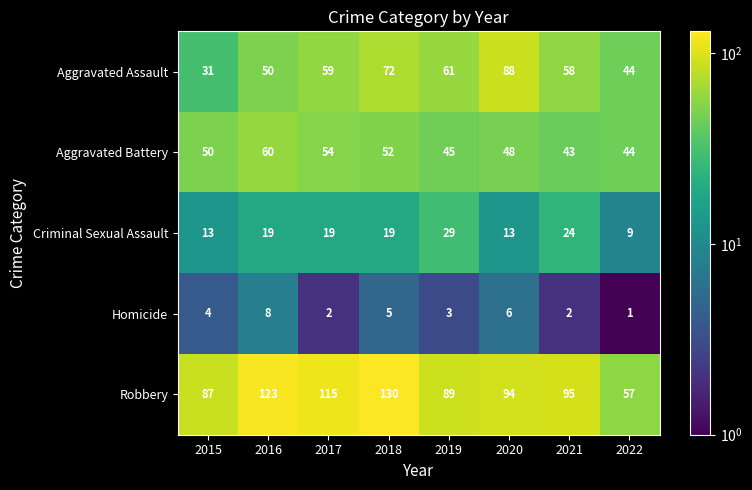

Count the Criminal Sexual Assault values in the range 13 to 24.

6